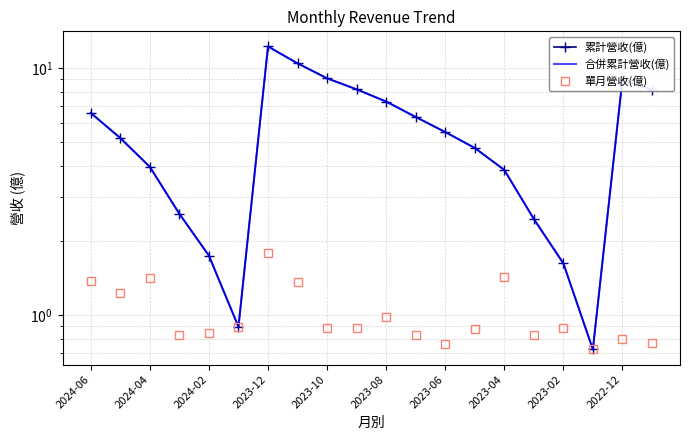

How many interior local peaks does the 累計營收(億) series have?

2